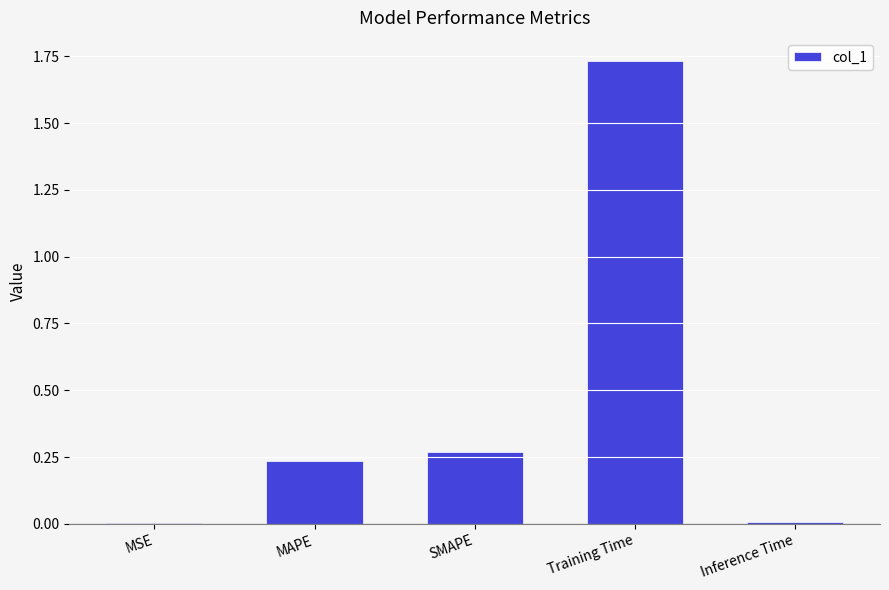

True or false: the data shows 0.0 at Inference Time.

True